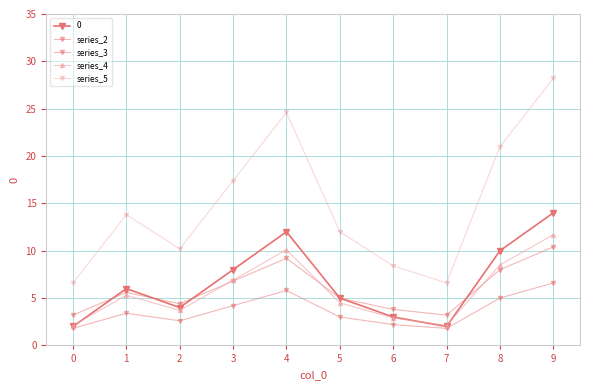

Count the number of data series in this chart.

5